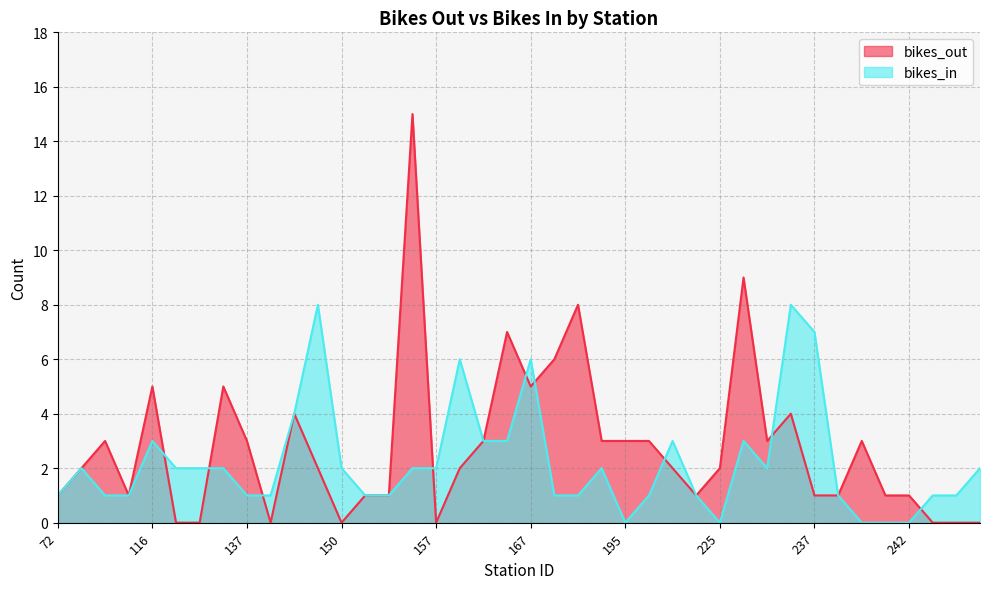

At which category does the chart reach its minimum across all series?

119